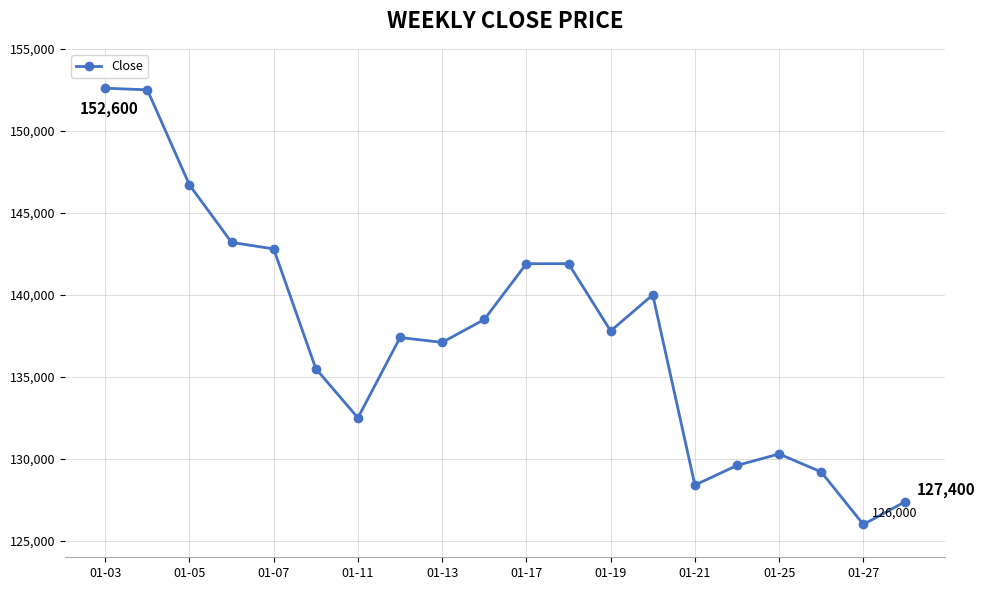

What is the maximum value shown in the chart?

152600